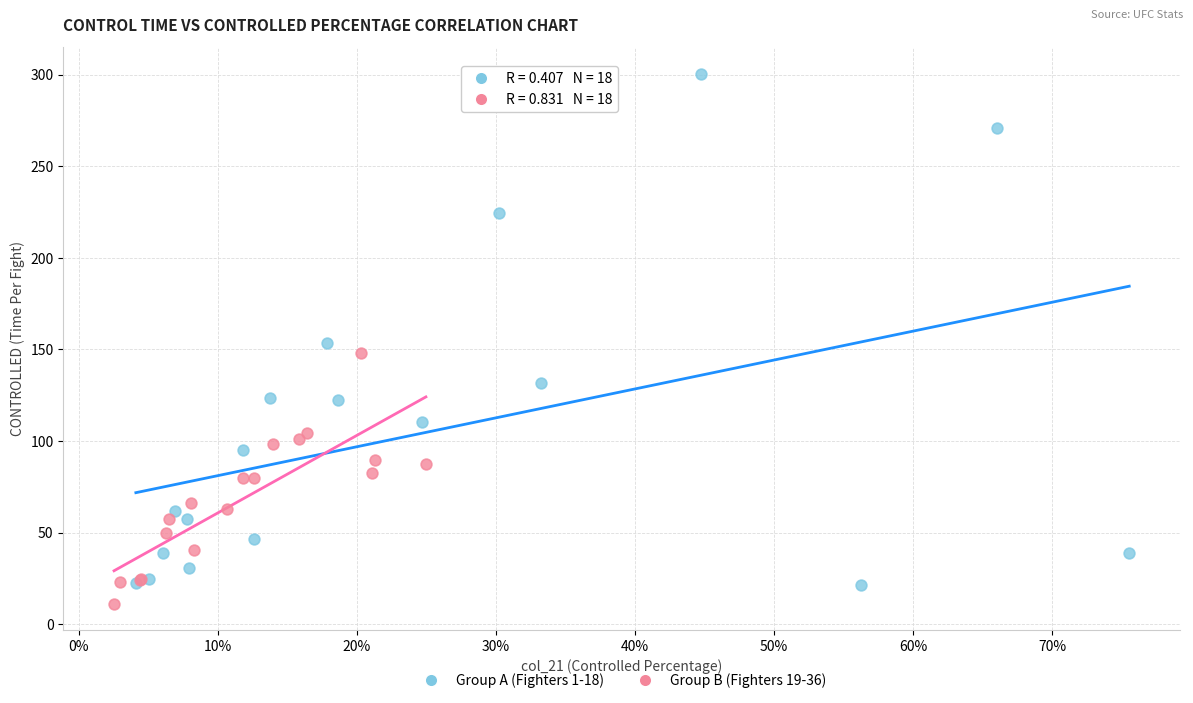

Which series contains the lowest Y value?

Group B (Fighters 19-36)